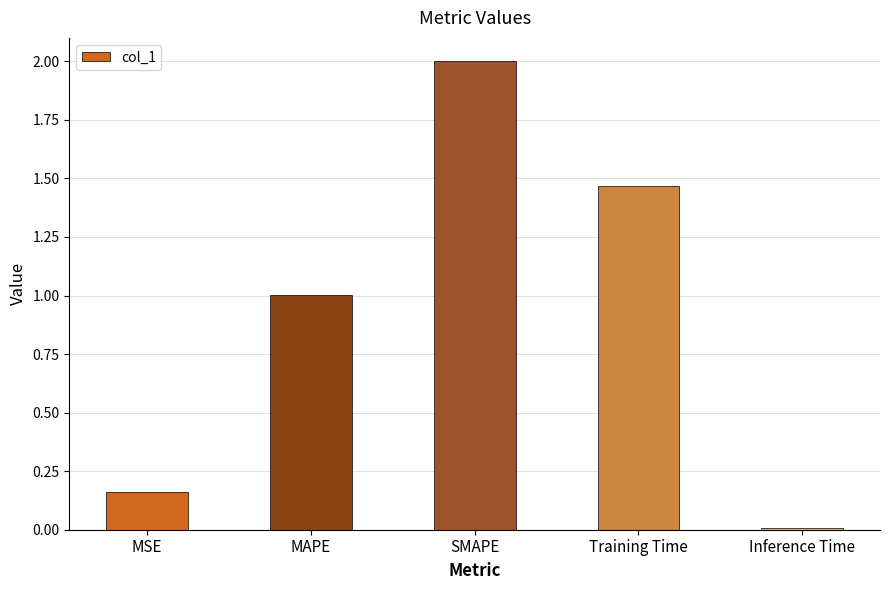

What is the label of the 5th bar from the right?

MSE